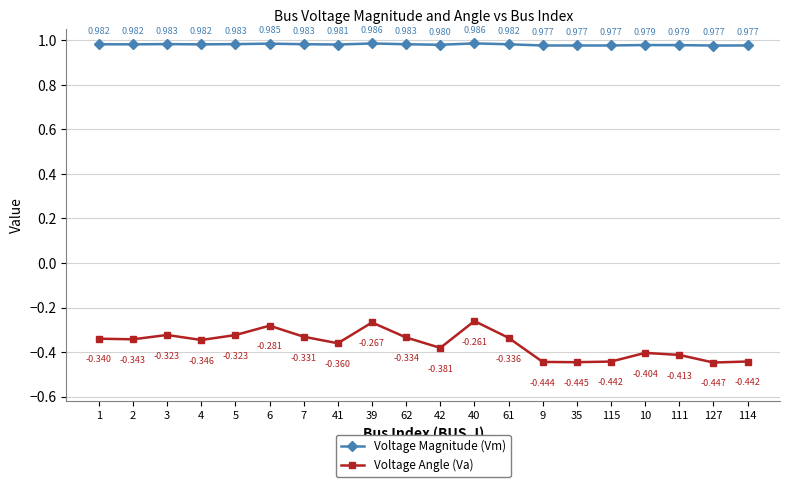

In Voltage Magnitude (Vm), how many points are lower than both neighbors (excluding endpoints)?

6